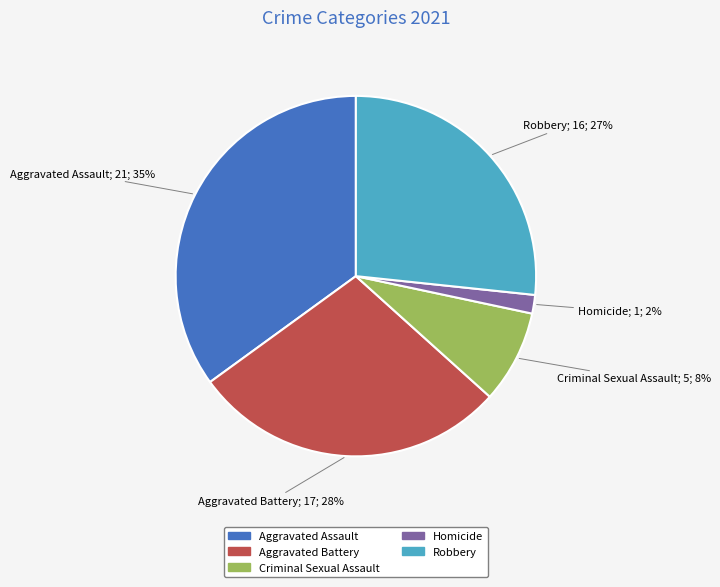

Do Homicide and Criminal Sexual Assault together represent more than half of the pie?

No